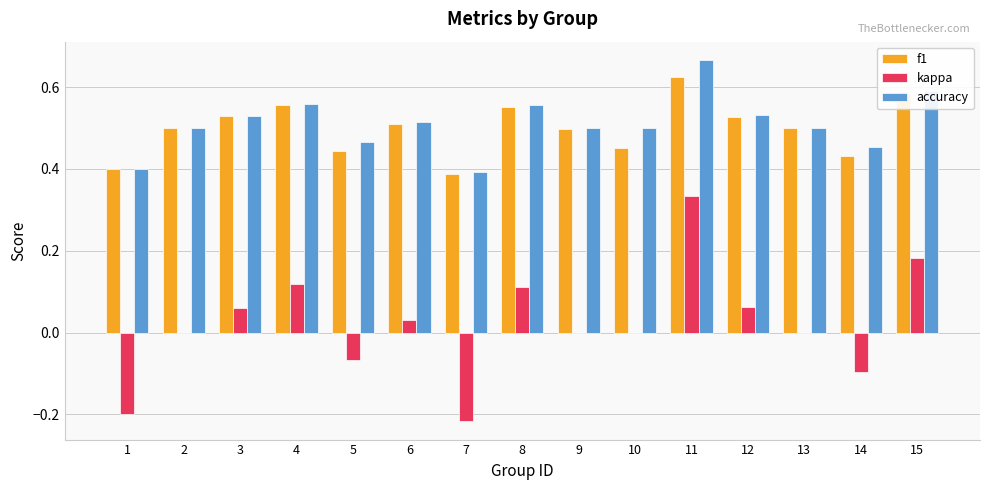

Count the number of data series in this chart.

3